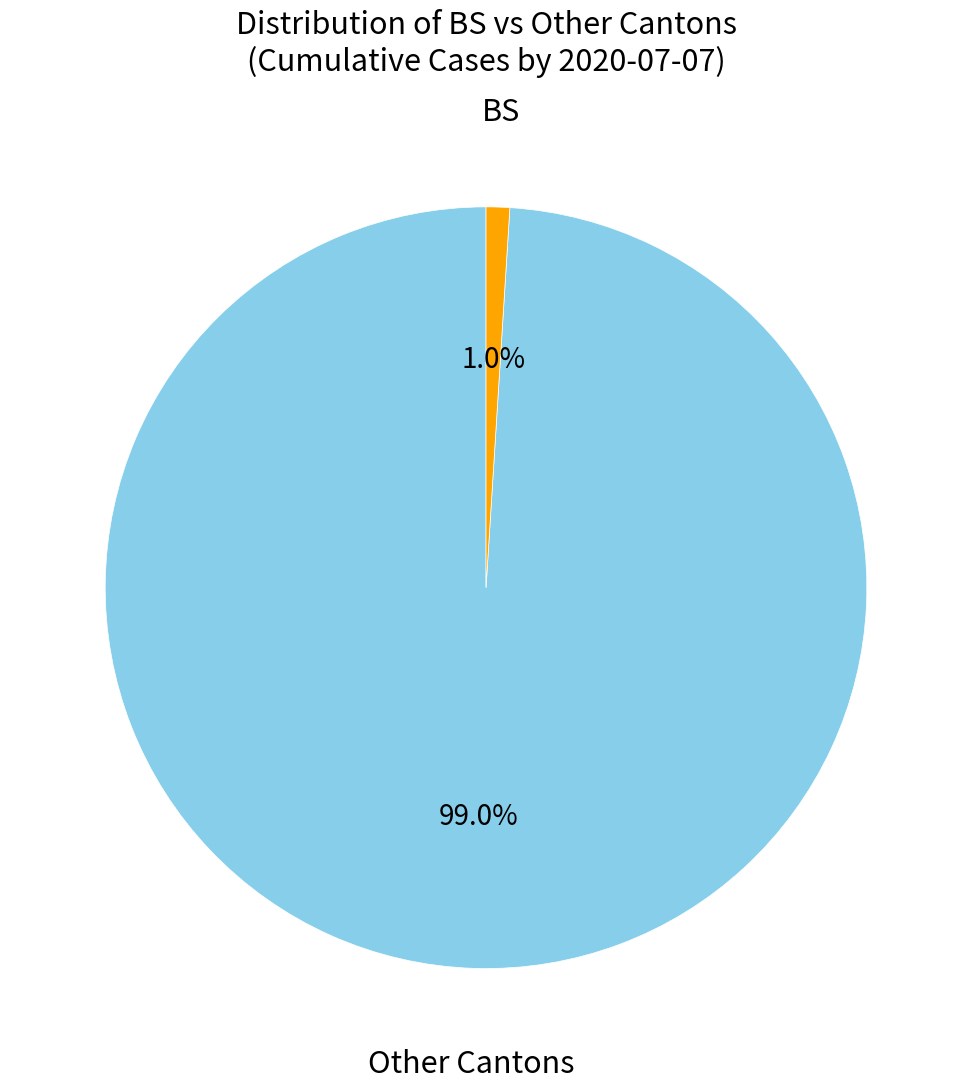

How many segments does this pie chart have?

2